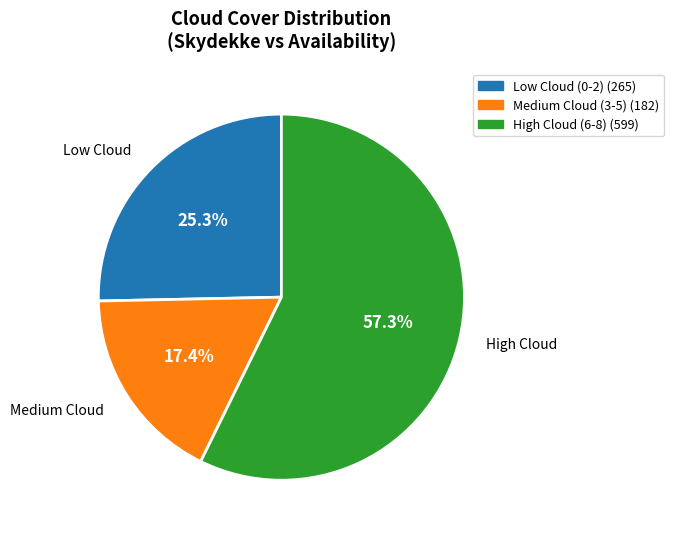

How many slices are in this pie chart?

3